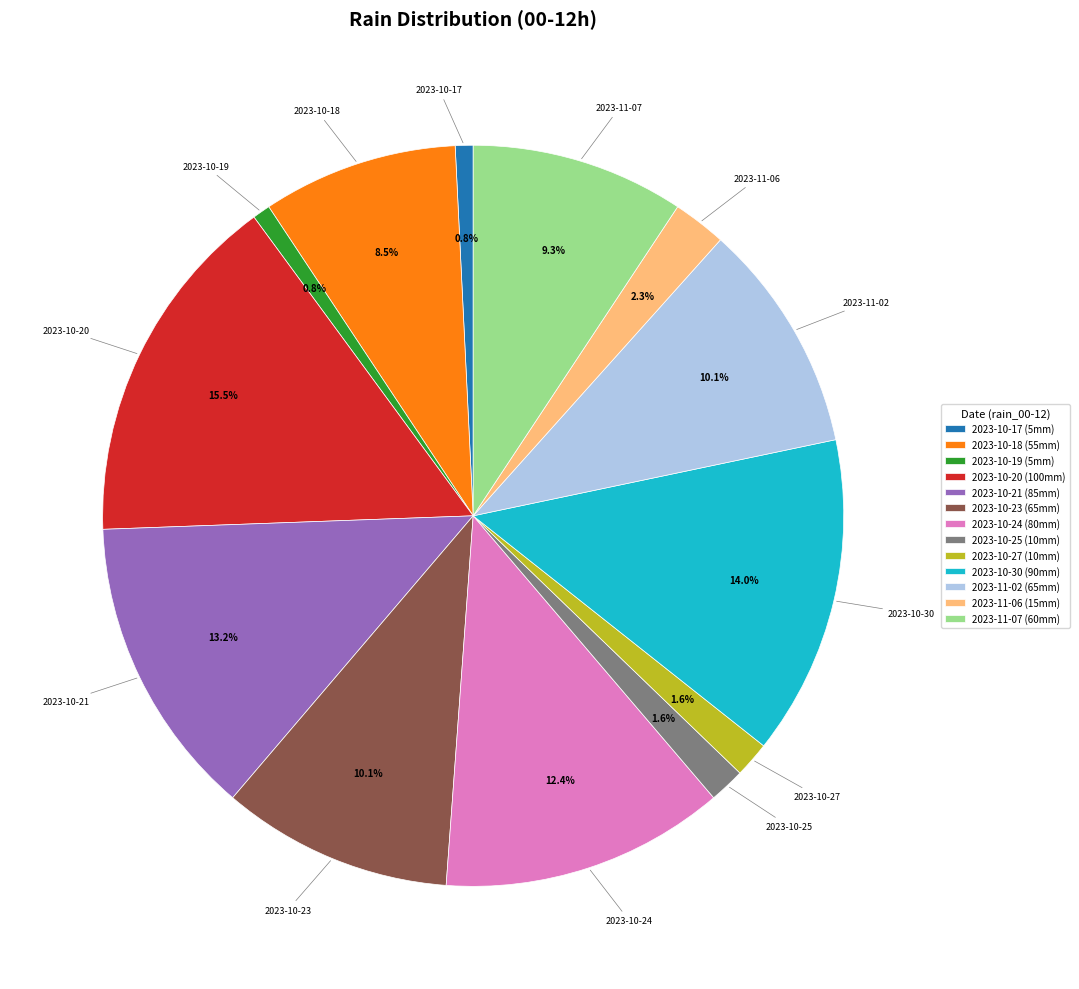

Which category has the biggest portion of the pie?

2023-10-20 (100mm)